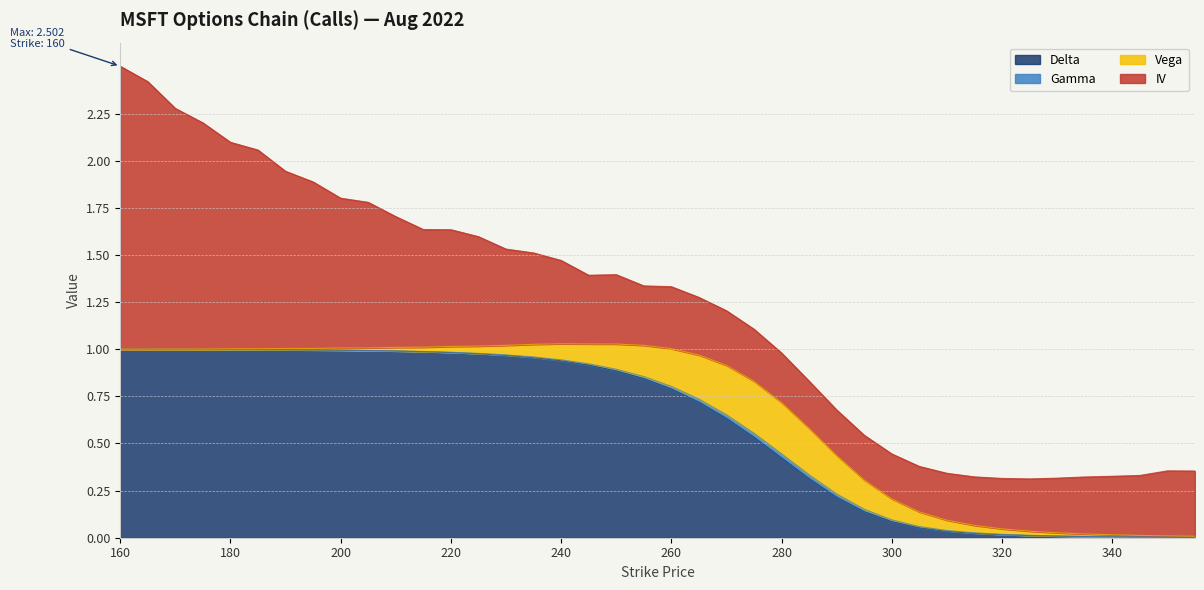

Does the chart display data point markers on the line(s)?

No